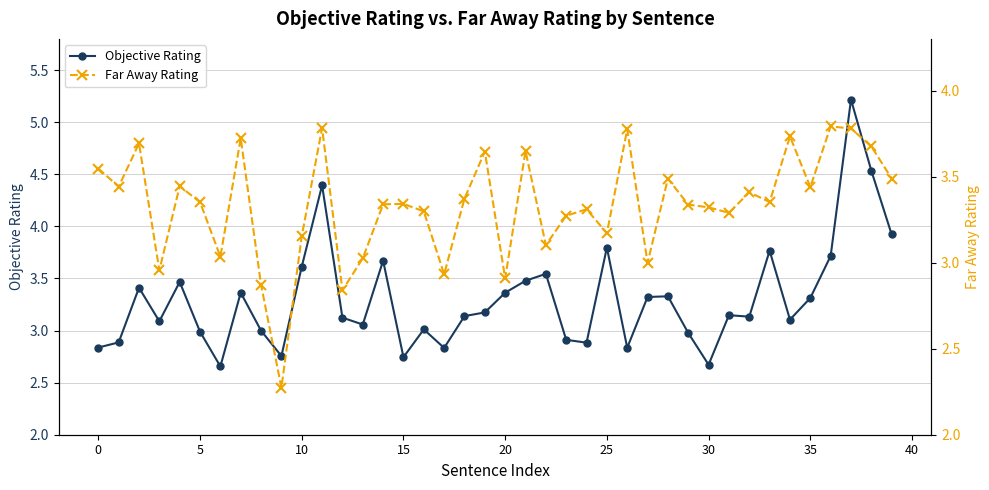

Is it true that Objective Rating equals 3.4 at 20?

True